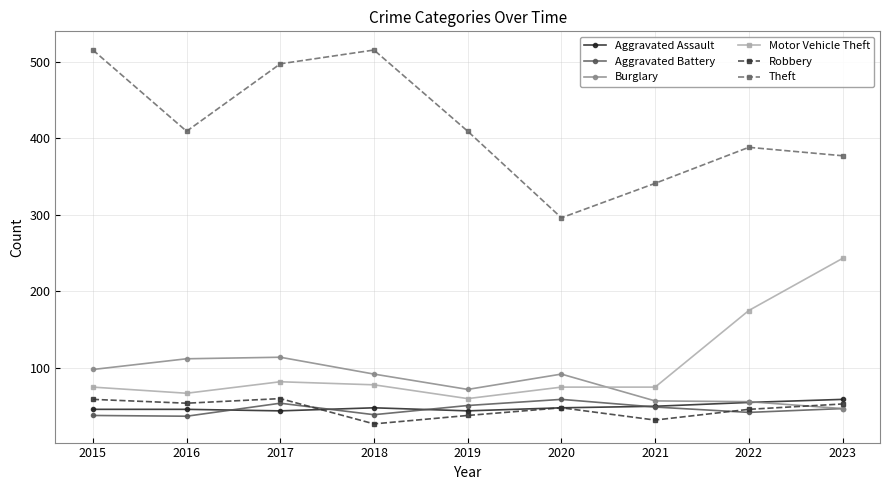

Is this an area chart (filled region under the line)?

No